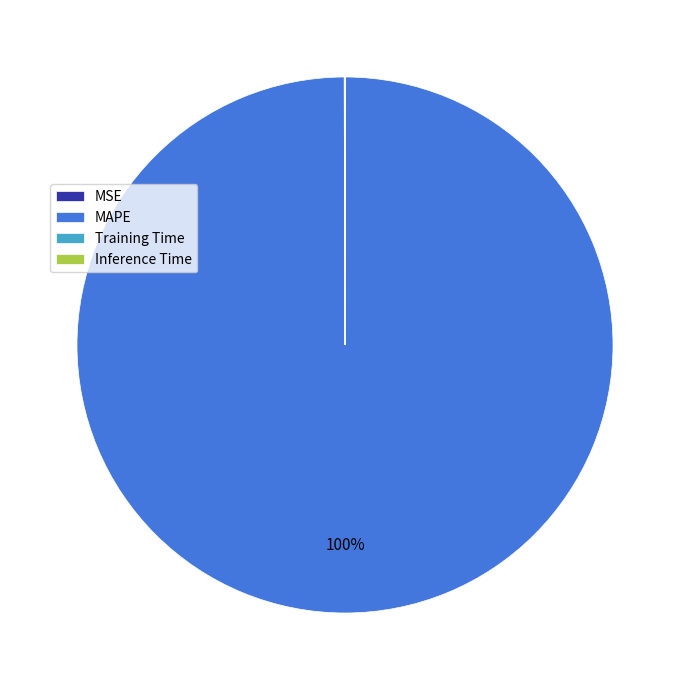

What is the largest slice in the pie chart?

MAPE